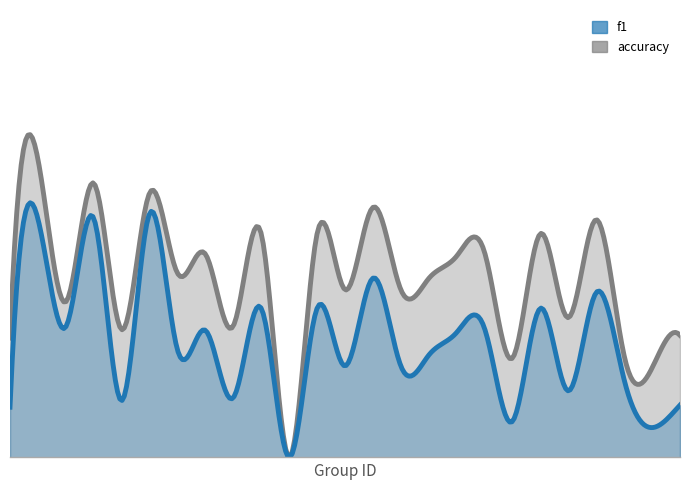

Does the chart have visible grid lines?

No